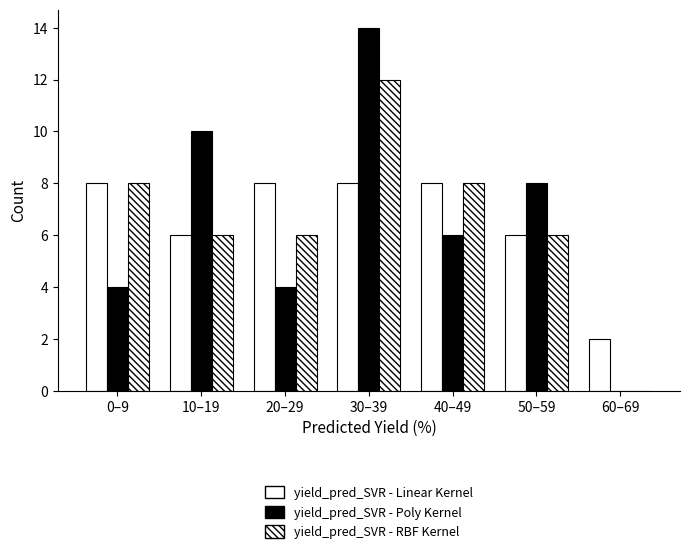

Count the number of categories in the chart.

7